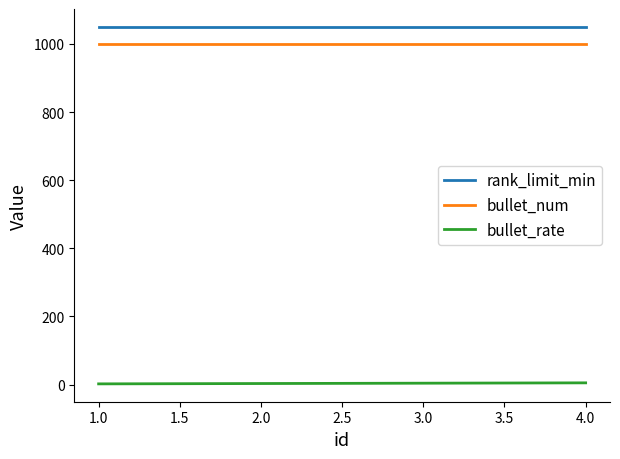

What is the greatest value displayed?

1050